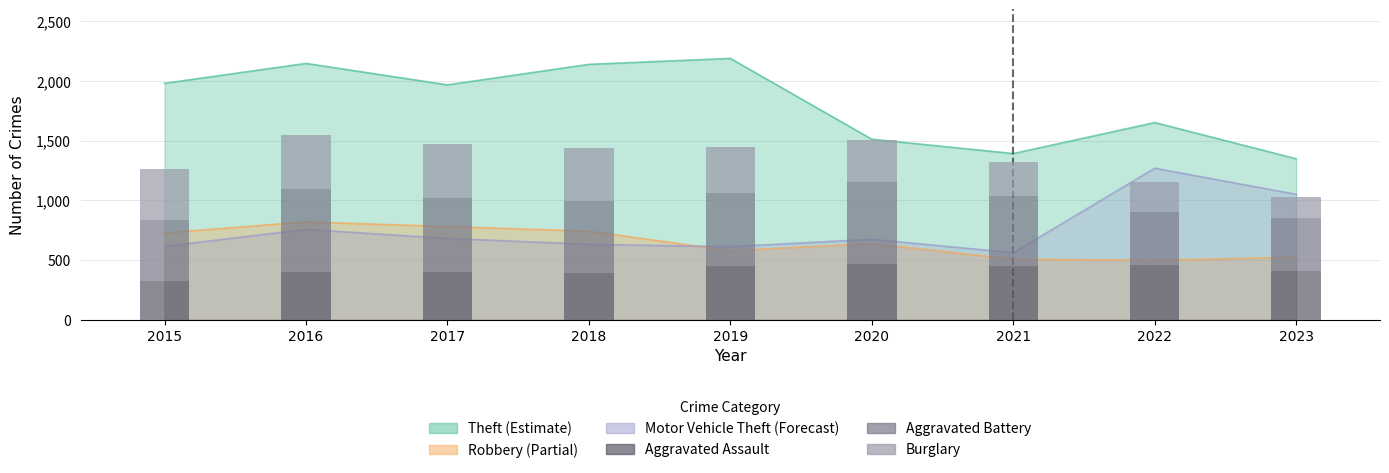

Reading left to right, extract all data points from this chart.

Aggravated Assault: 2015=323	2016=402	2017=396	2018=392	2019=452	2020=466	2021=452	2022=457	2023=405
Aggravated Battery: 2015=515	2016=691	2017=623	2018=600	2019=608	2020=686	2021=587	2022=445	2023=450
Burglary: 2015=421	2016=451	2017=453	2018=443	2019=383	2020=357	2021=280	2022=251	2023=173